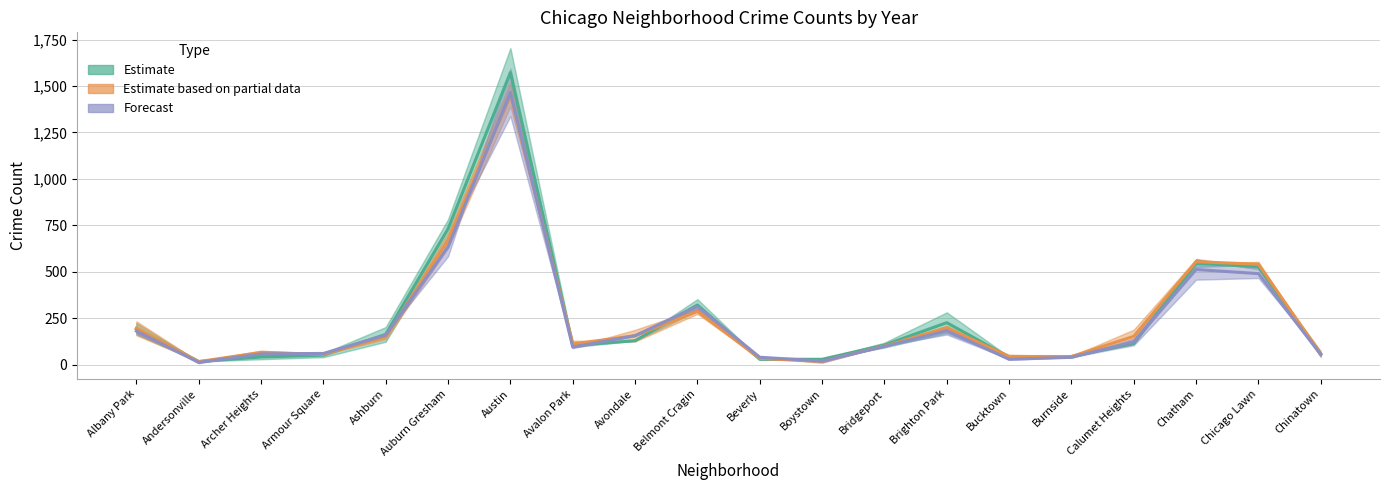

What is the label of the 17th point from the right?

Armour Square